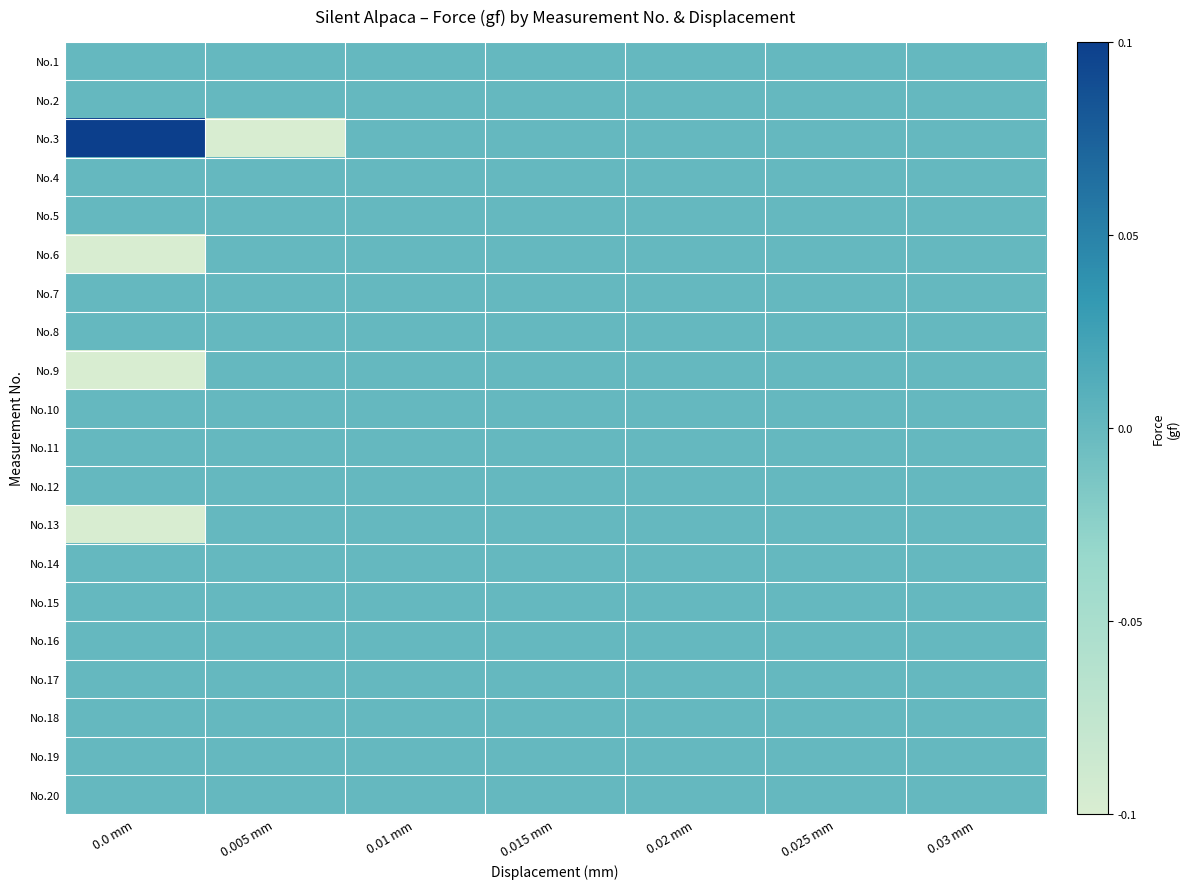

Rank the series at 0.03 mm from highest to lowest value.

No.1, No.2, No.3, No.4, No.5, No.6, No.7, No.8, No.9, No.10, No.11, No.12, No.13, No.14, No.15, No.16, No.17, No.18, No.19, No.20